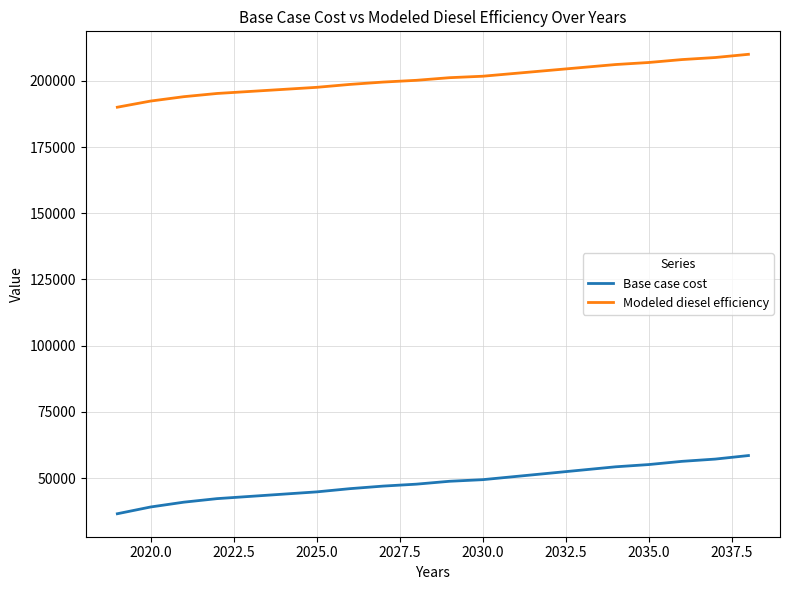

What are all the series names shown in the legend?

Base case cost, Modeled diesel efficiency